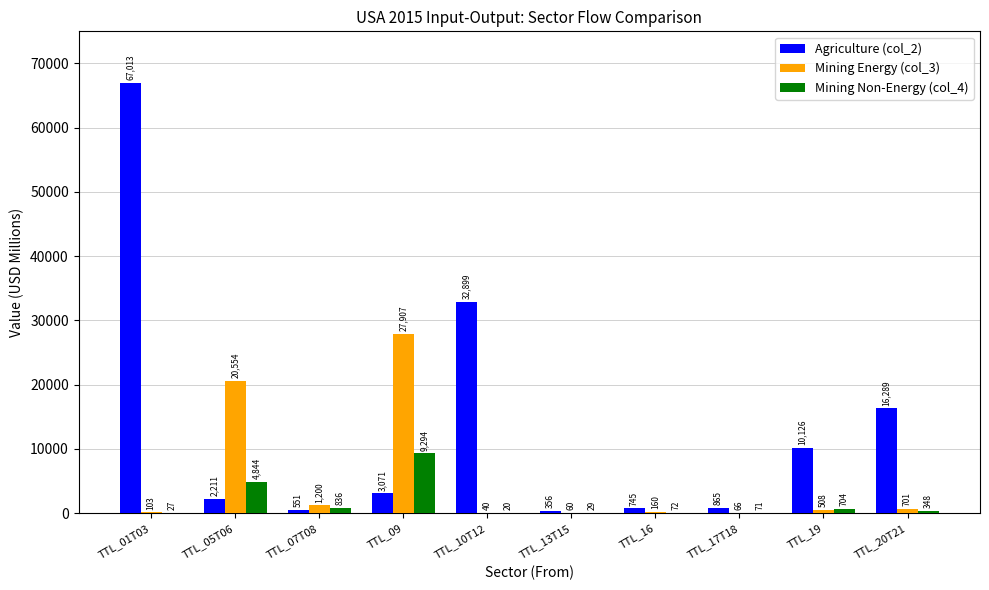

True or false: Agriculture (col_2) has a value of 2211.3 at TTL_05T06.

True